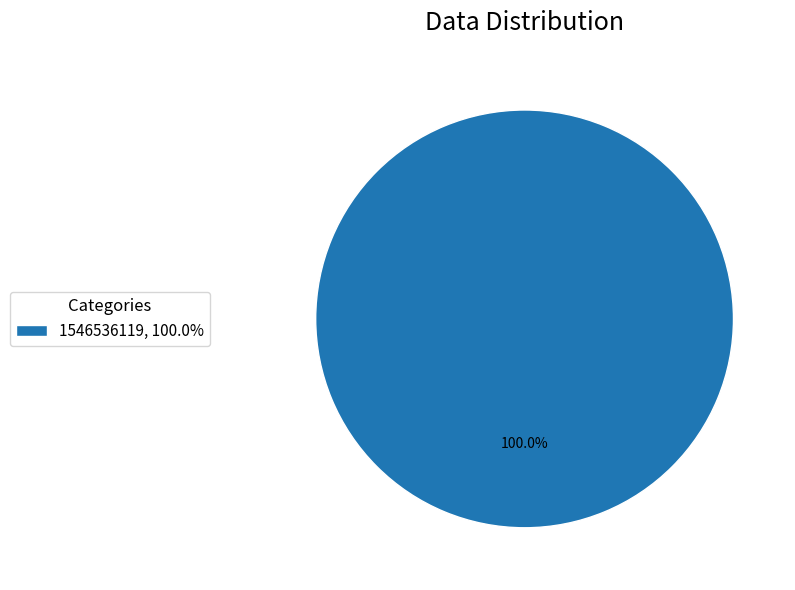

Does any single category account for the majority?

Yes